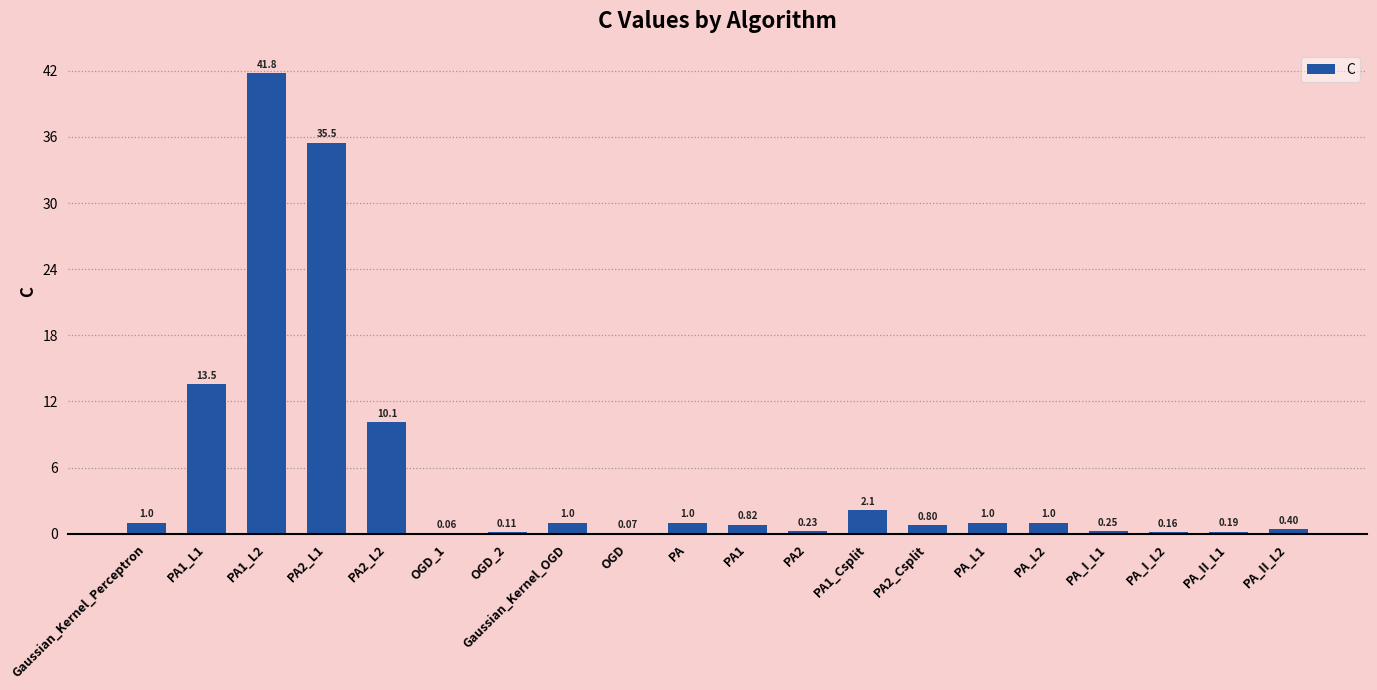

What is the average value?

5.6